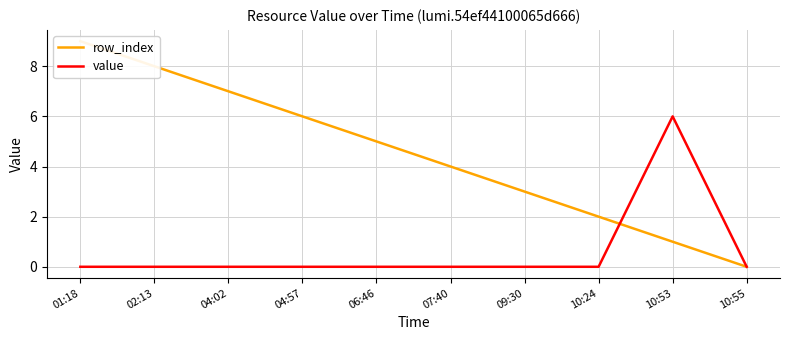

Is this an area chart (filled region under the line)?

No